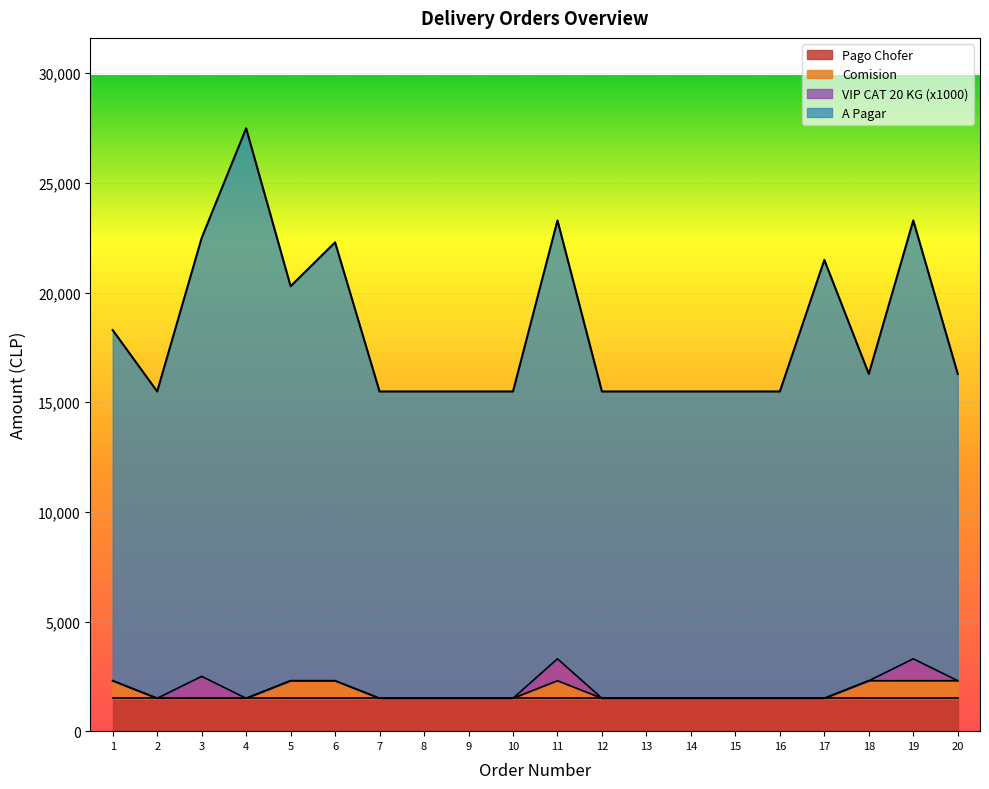

What is the sum of the Pago Chofer values at 8 and 7?

3000